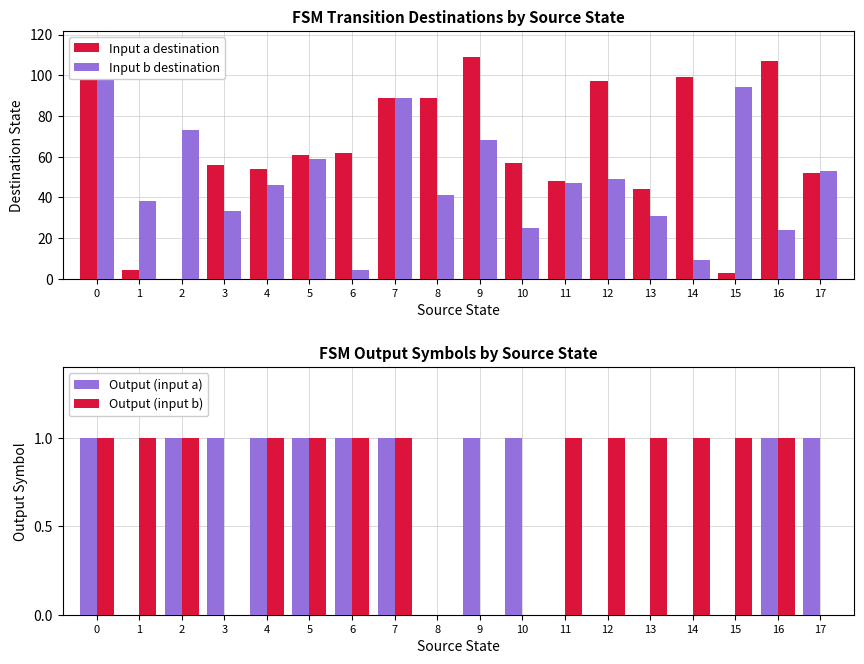

What is the minimum value for Input b destination?

4